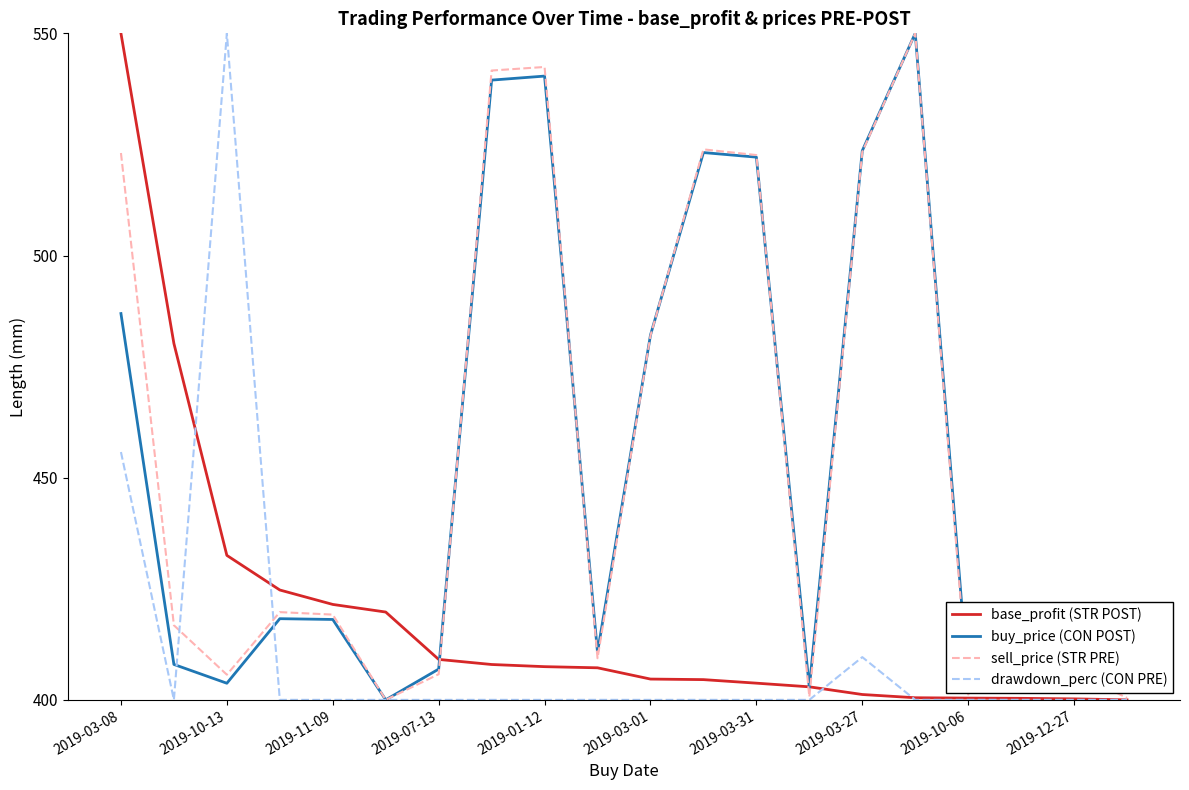

At how many categories does at least one series exceed 515?

8